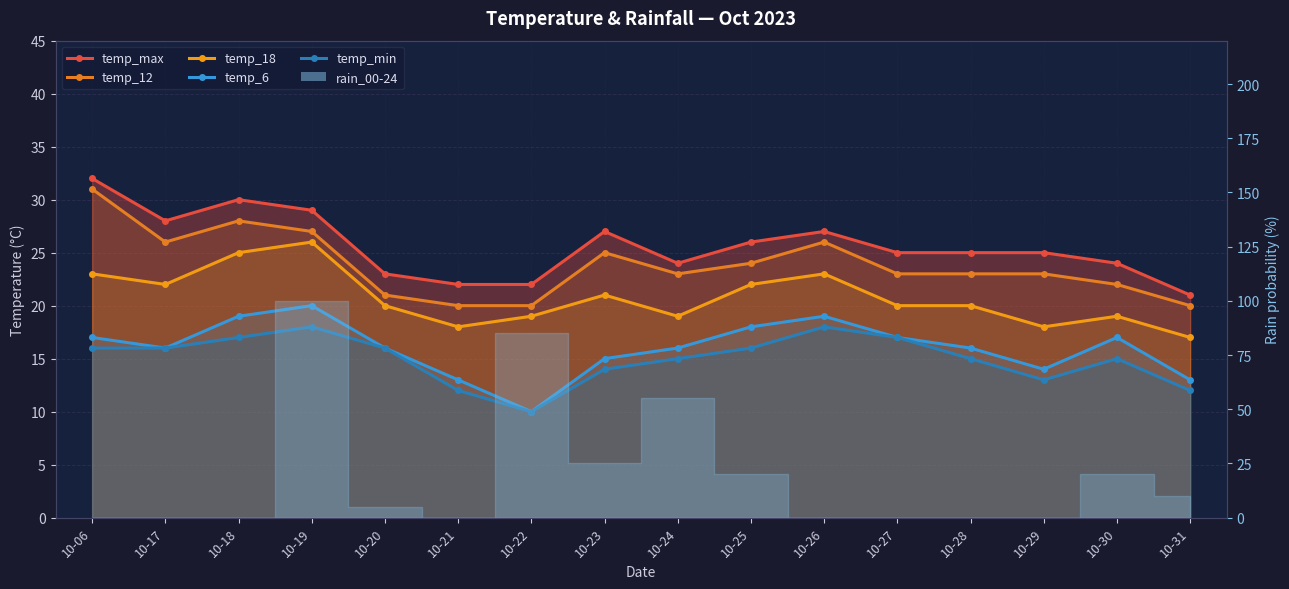

What is the difference between the temp_6 values at 10-28 and 10-31?

3